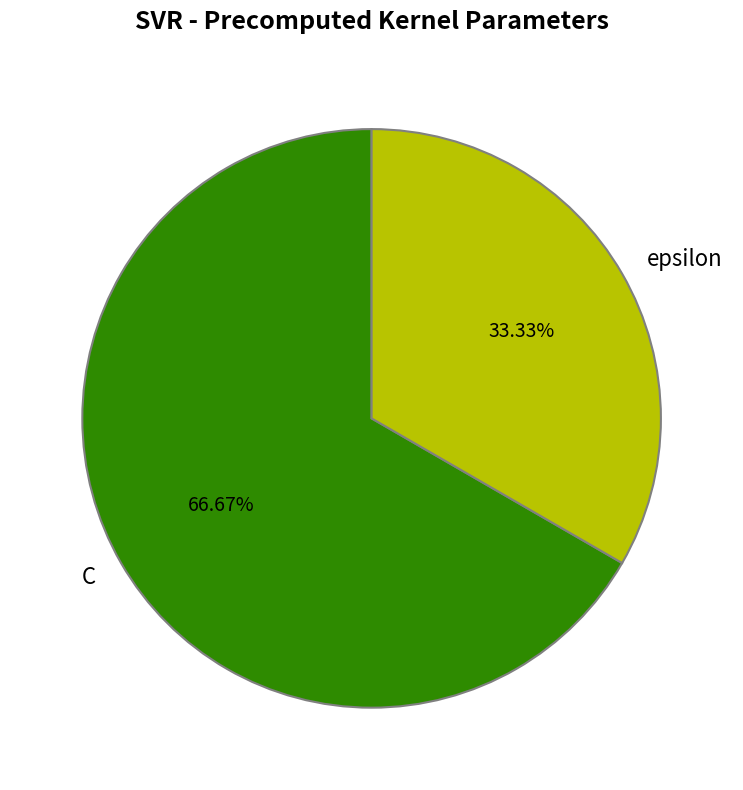

To the nearest percent, what is the combined percentage of epsilon and C?

100%